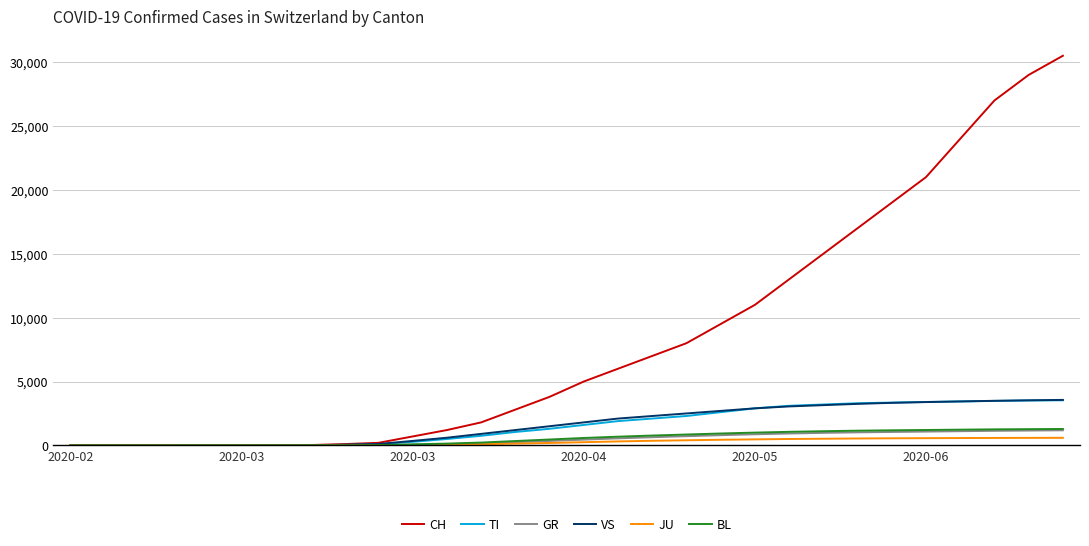

What is the greatest value displayed?

30500